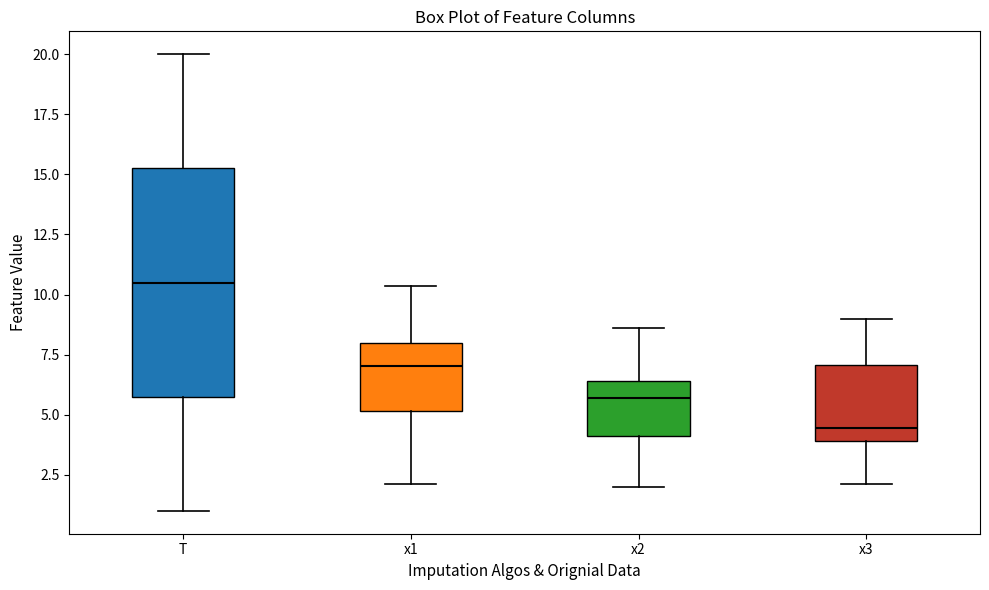

Reading left to right, read every box against the y-axis: the position of its median line, the range the box covers, and the ends of its whiskers. The values are not printed on the chart, so give them approximately, as read against the axis.

T: median 10.5, box 6.0 to 15.5, whiskers 1.0 to 20.0
x1: median 7.0, box 5.0 to 8.0, whiskers 2.0 to 10.5
x2: median 5.5, box 4.0 to 6.5, whiskers 2.0 to 8.5
x3: median 4.5, box 4.0 to 7.0, whiskers 2.0 to 9.0